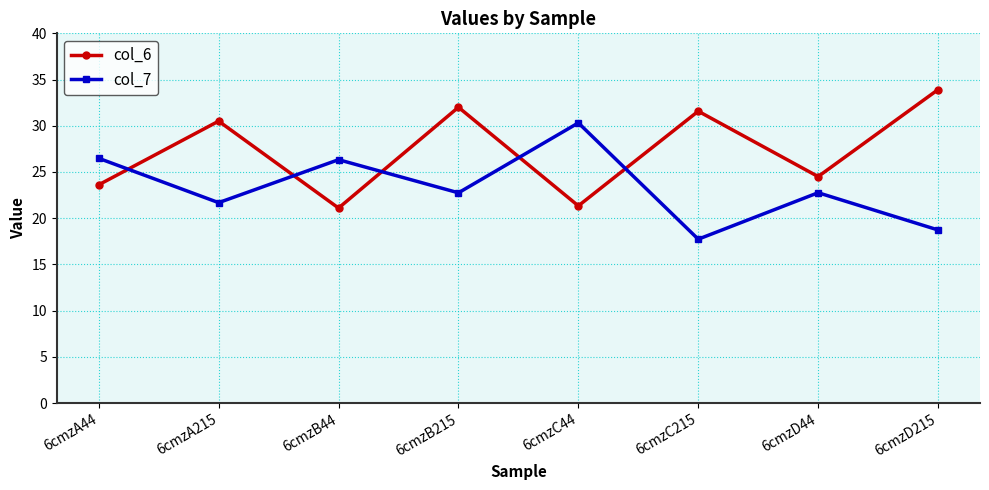

What value does the col_6 series have at 6cmzB44?

21.1